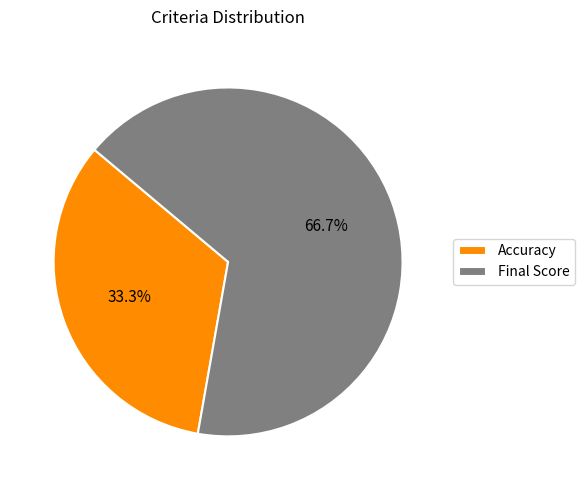

To the nearest percent, what is the difference between the largest and smallest slice percentages?

33%